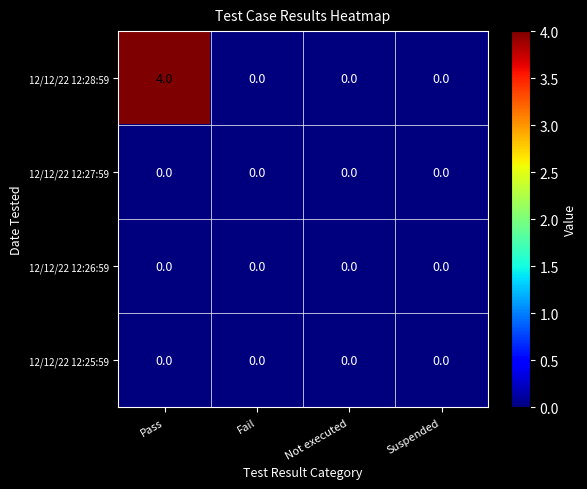

Which series has the widest spread of values?

12/12/22 12:28:59